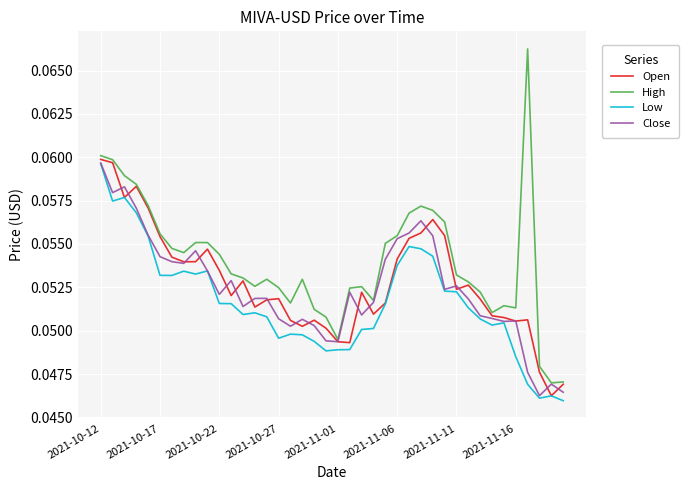

Which series has the largest range (max minus min)?

High